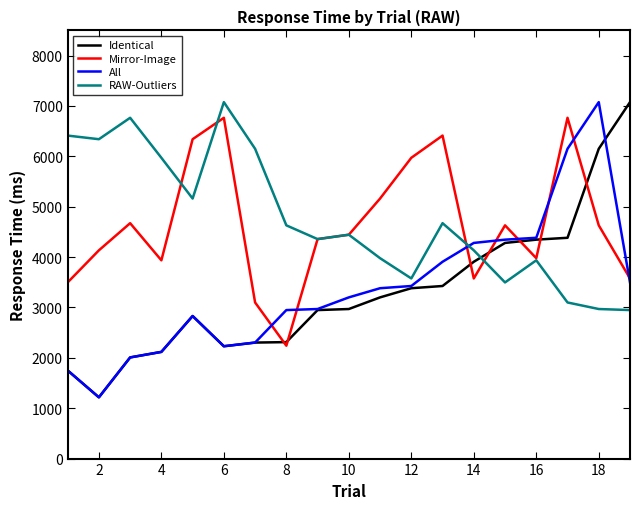

Which series ends up on top after the final intersection of Identical and RAW-Outliers?

Identical